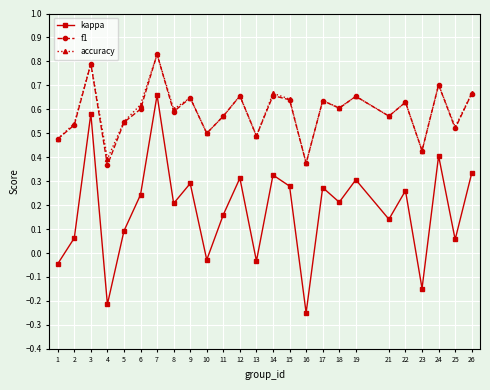

Where is the first local maximum for accuracy?

3